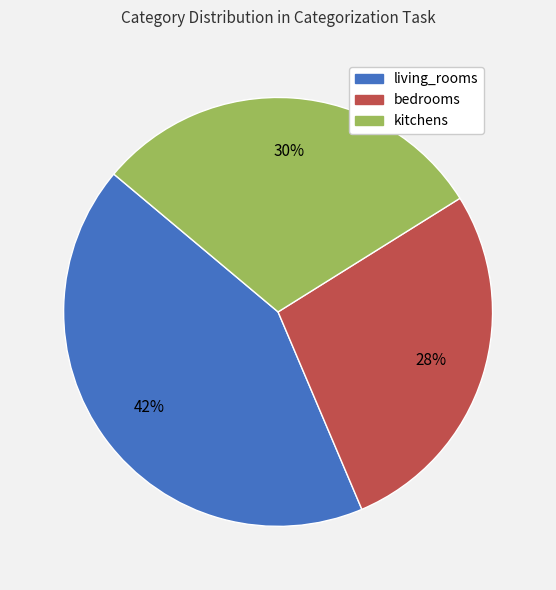

To the nearest percent, what percentage of the pie is bedrooms?

28%